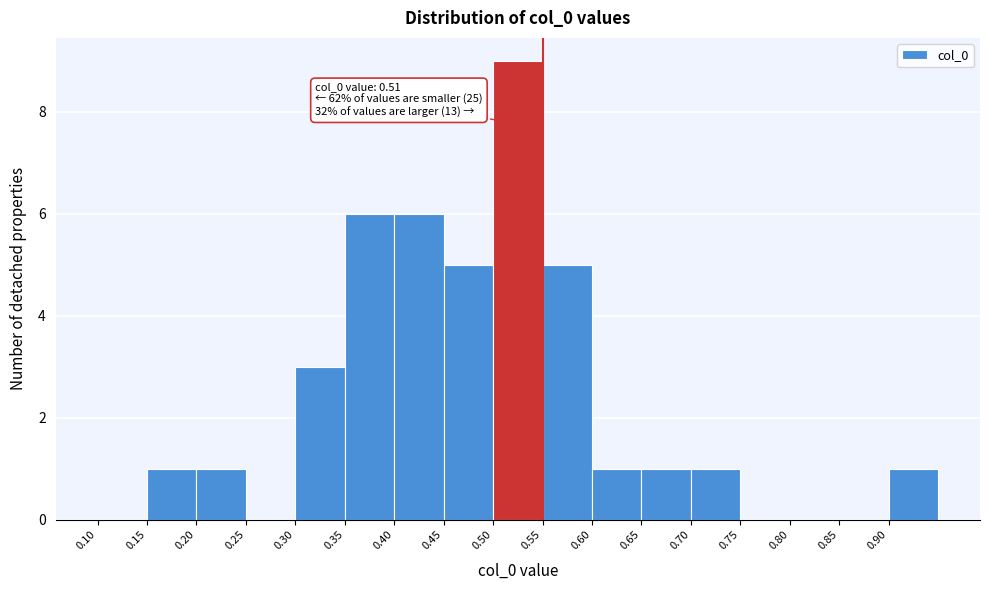

Over which range of the x-axis is the bar tallest?

0.50 to 0.55